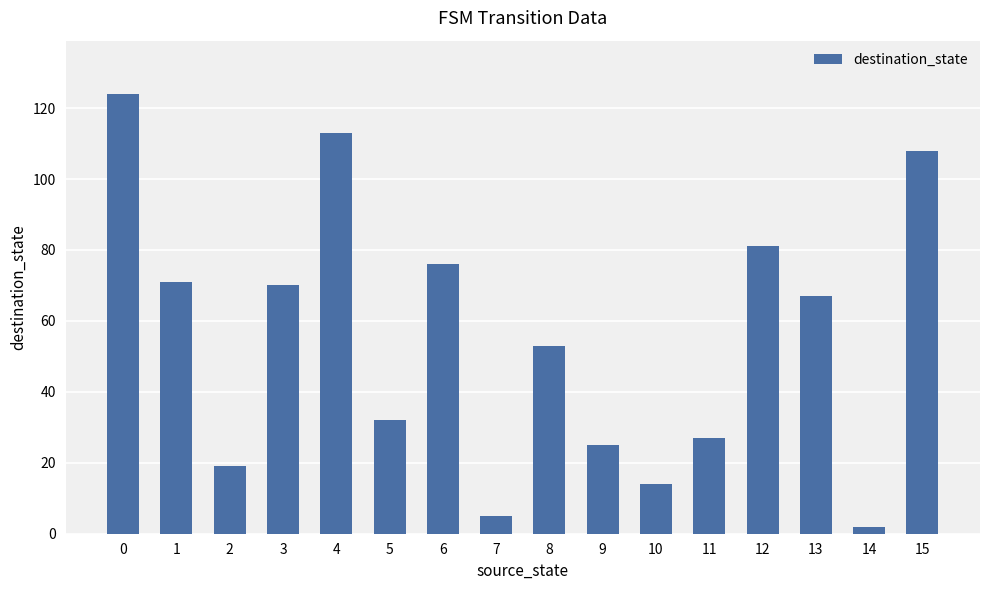

Reading left to right, list all the values displayed in this chart.

124	71	19	70	113	32	76	5	53	25	14	27	81	67	2	108